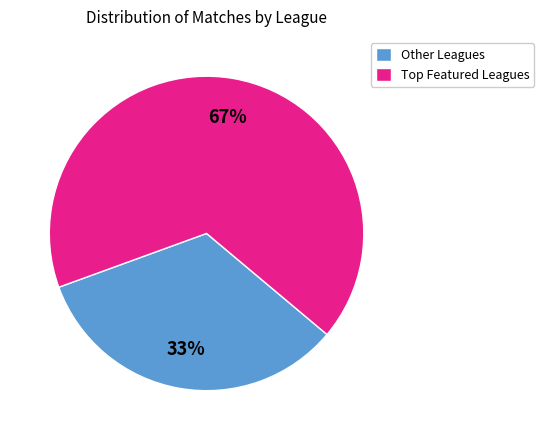

To the nearest percent, what is the average slice percentage?

50%